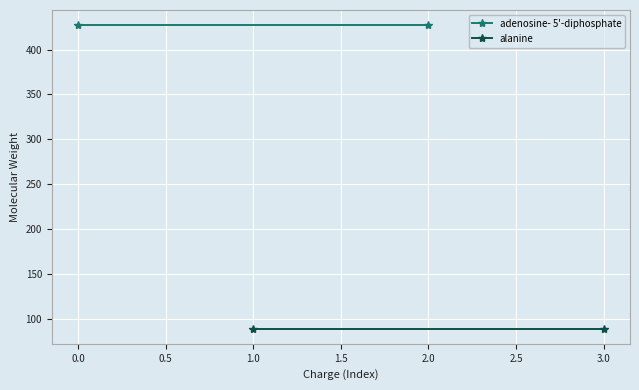

List the series in order of their peak value, highest first.

adenosine- 5'-diphosphate, alanine